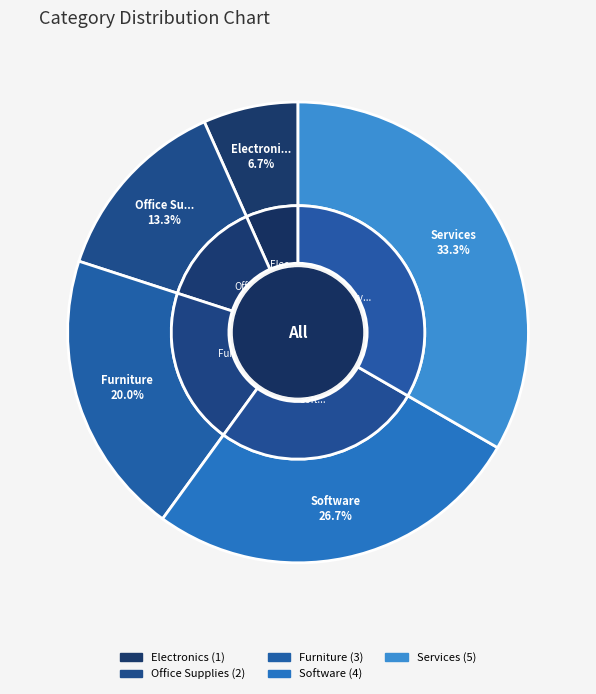

To the nearest percent, what is the combined percentage of Software and Office Supplies?

40%